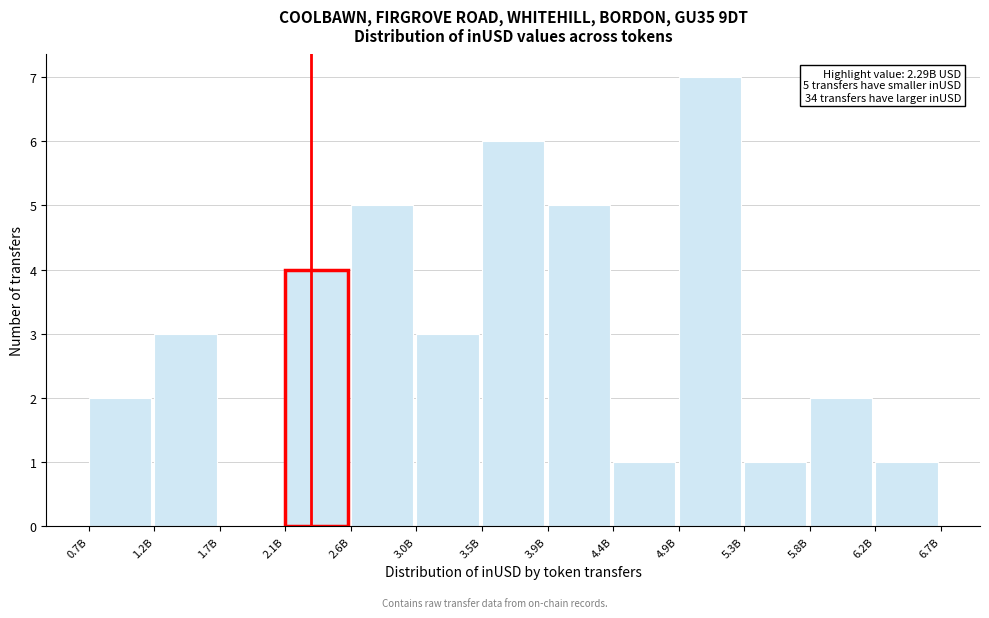

Reading left to right, transcribe all the data shown in this chart.

0.7B=2	1.2B=3	1.7B=0	2.1B=4	2.6B=5	3.0B=3	3.5B=6	3.9B=5	4.4B=1	4.9B=7	5.3B=1	5.8B=2	6.2B=1